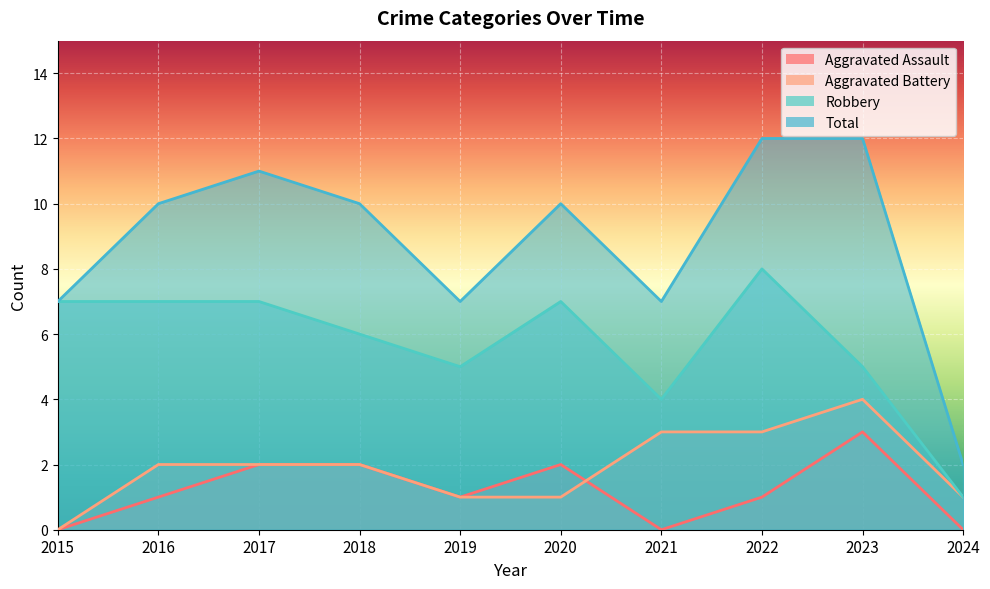

What is the value of the Aggravated Battery point at the 9th from the left?

4